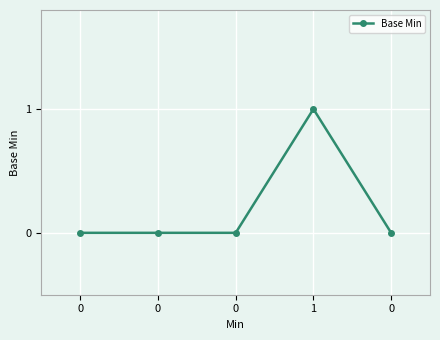

How many distinct data groups are displayed?

1